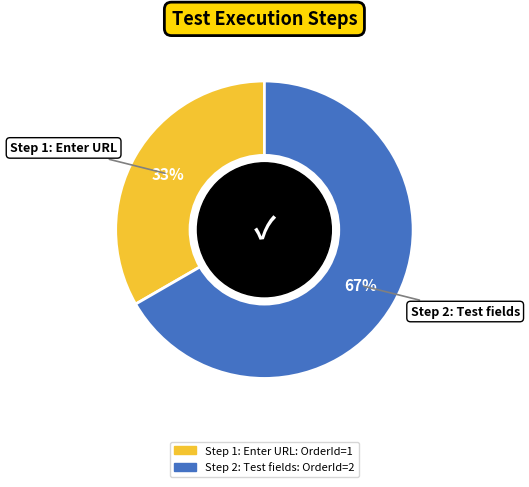

Between Step 2: Test fields and Step 1: Enter URL, which is larger?

Step 2: Test fields